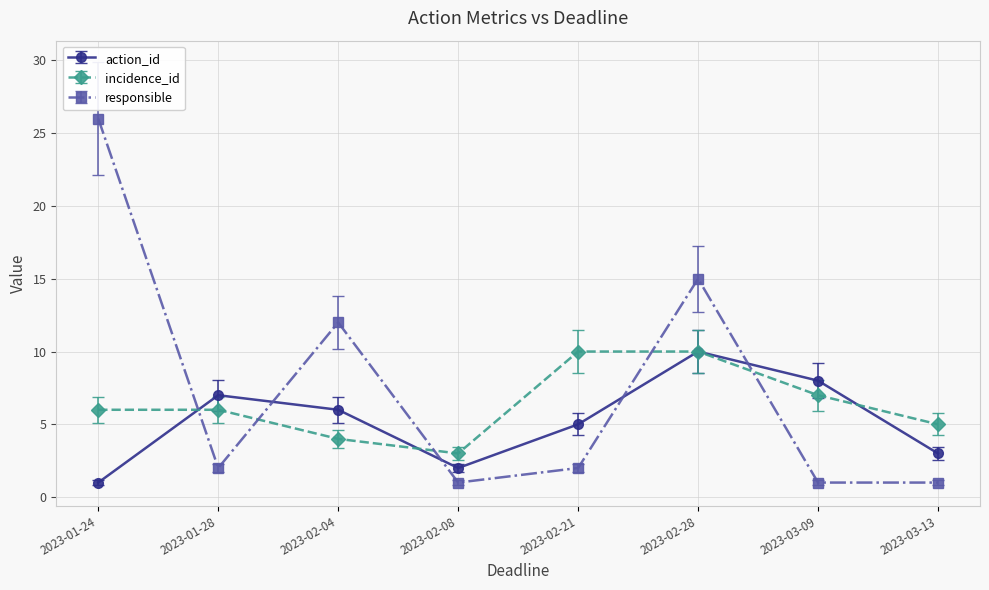

How many categories are shown in the chart?

8